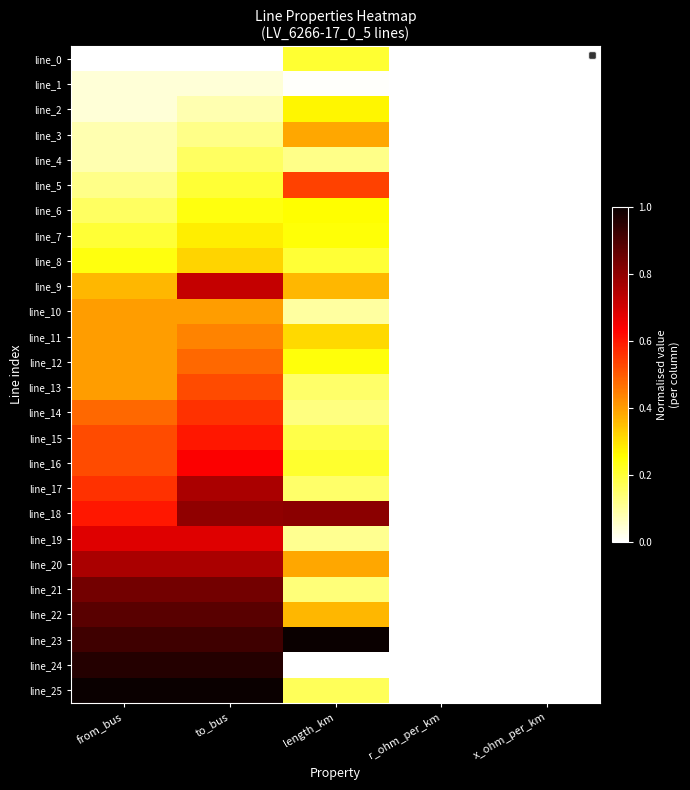

Which label corresponds to the largest value in the chart?

length_km